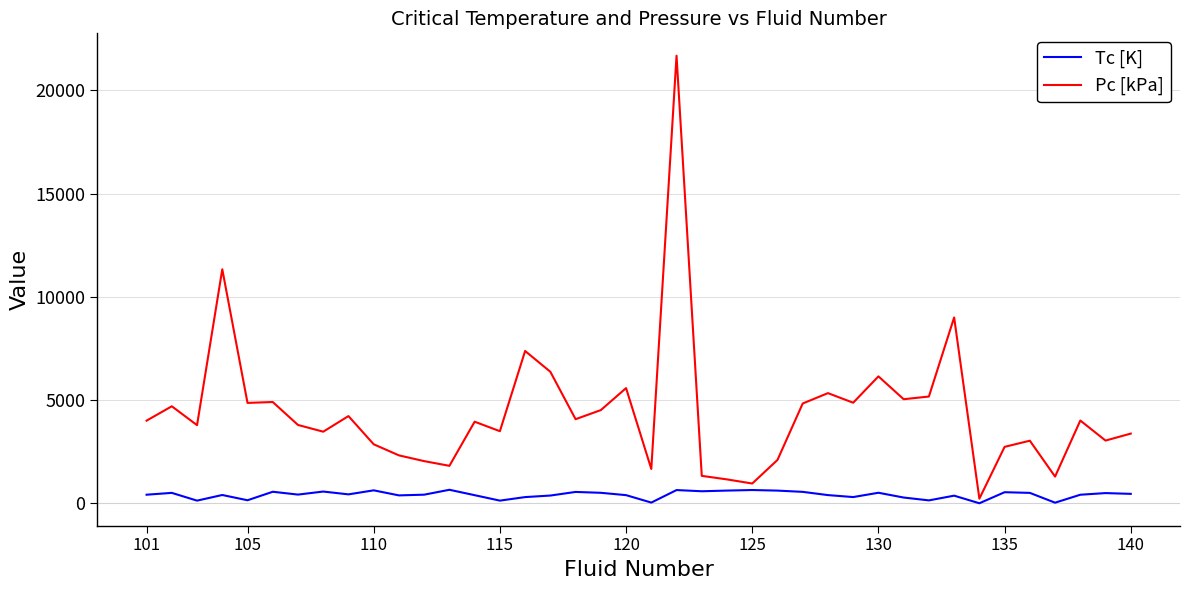

Which series has the largest total across all categories?

Pc [kPa]